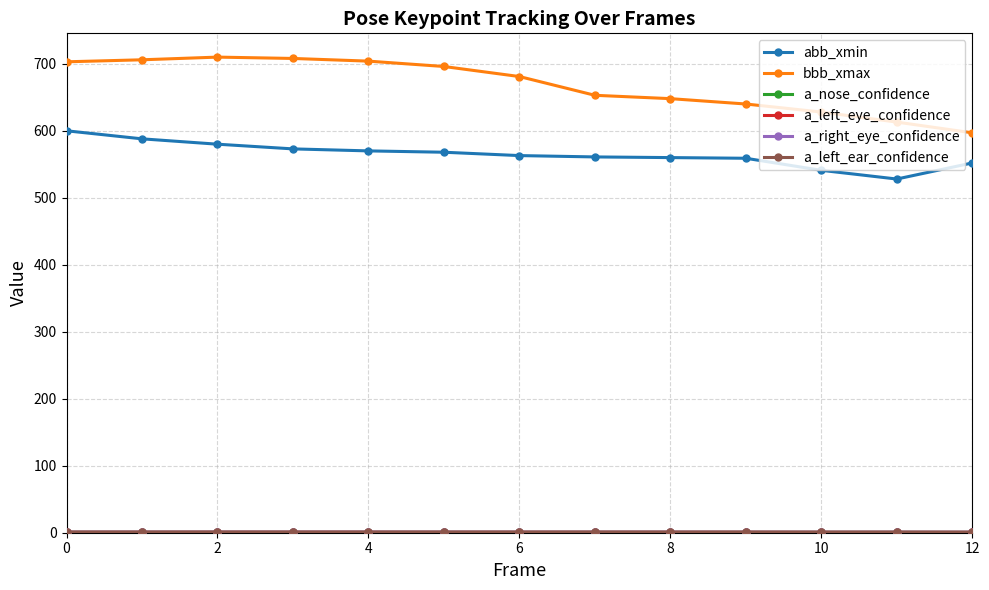

Does the chart display data point markers on the line(s)?

Yes